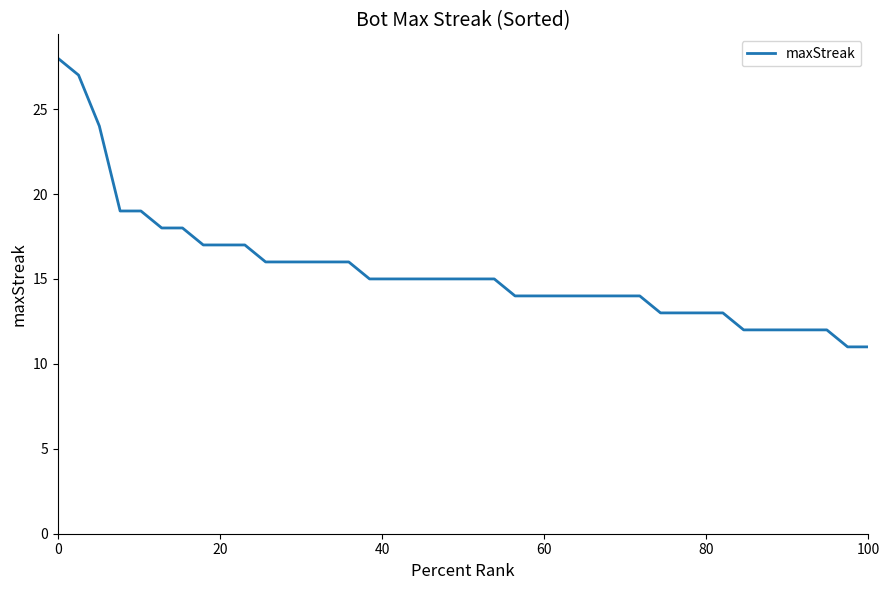

What is the greatest value displayed?

28